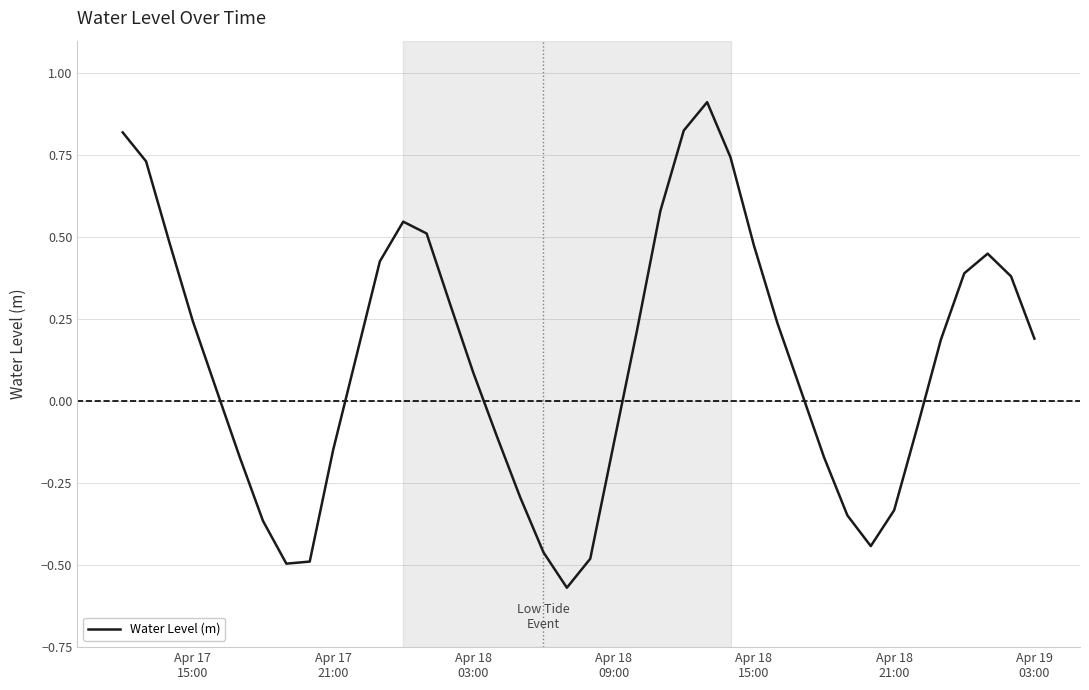

What is the difference between the maximum and minimum values?

1.5